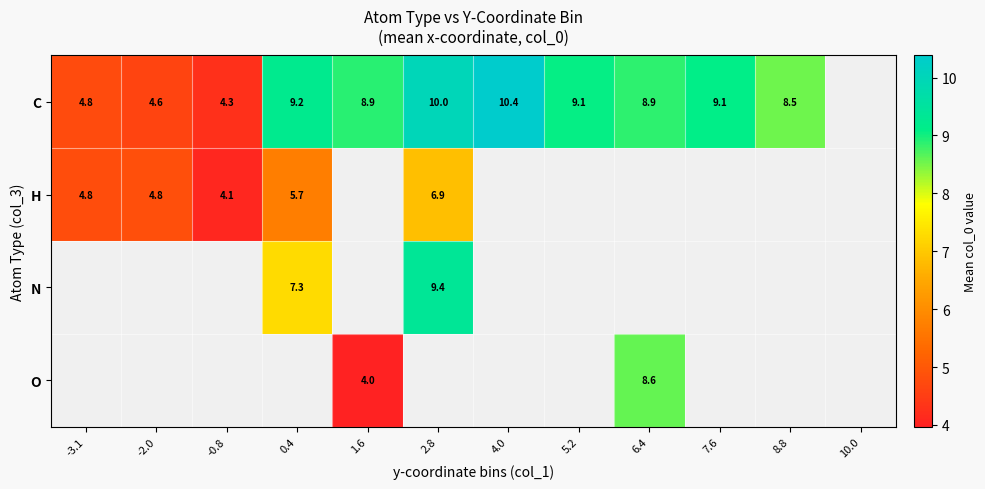

Is the value of O at -0.8 greater than the value of N at 2.8?

No